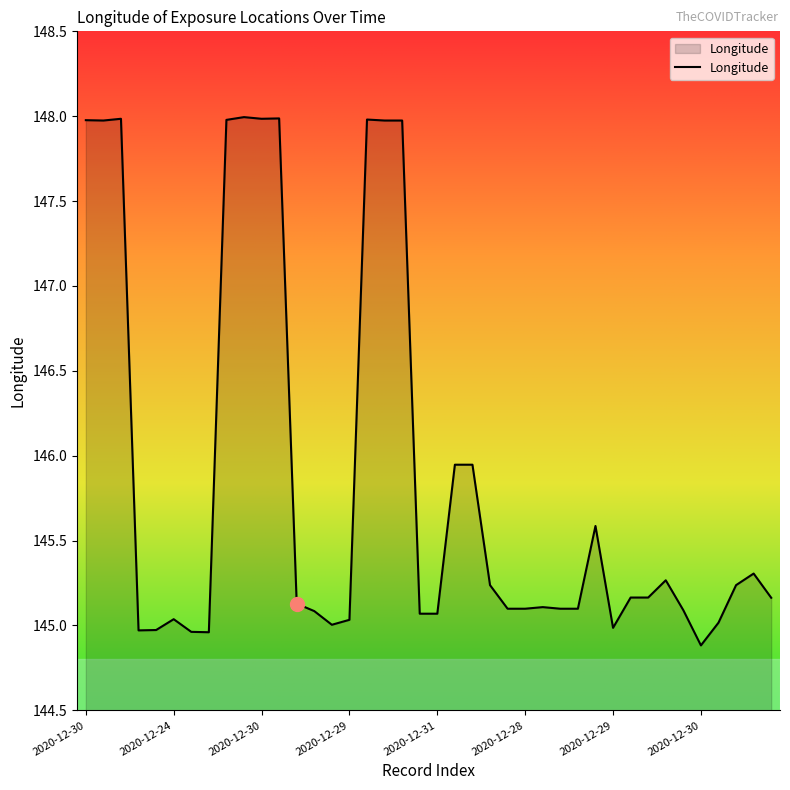

What is the difference between the maximum and minimum values?

3.1